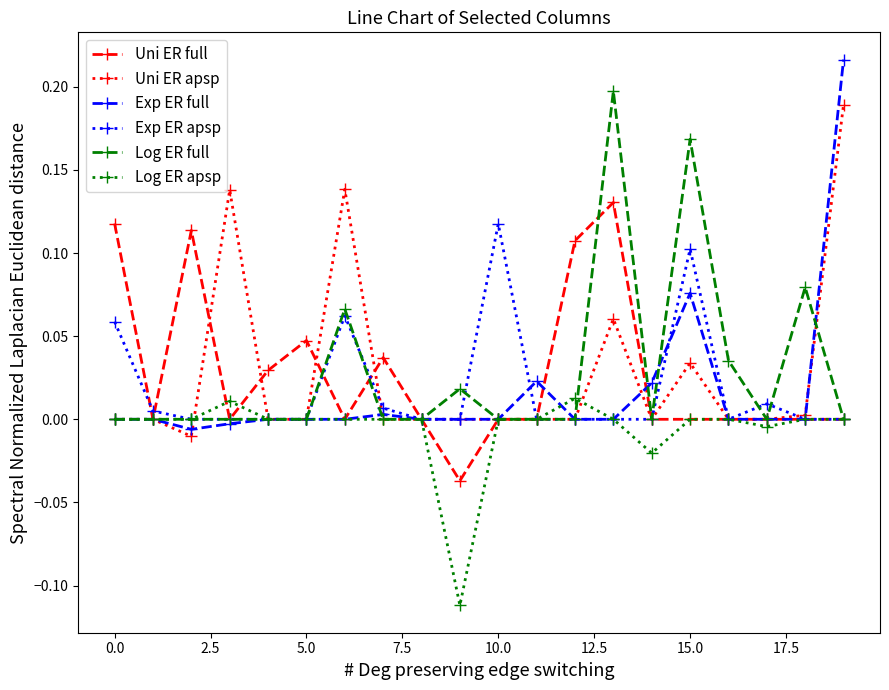

Which series has the widest spread of values?

Exp ER full